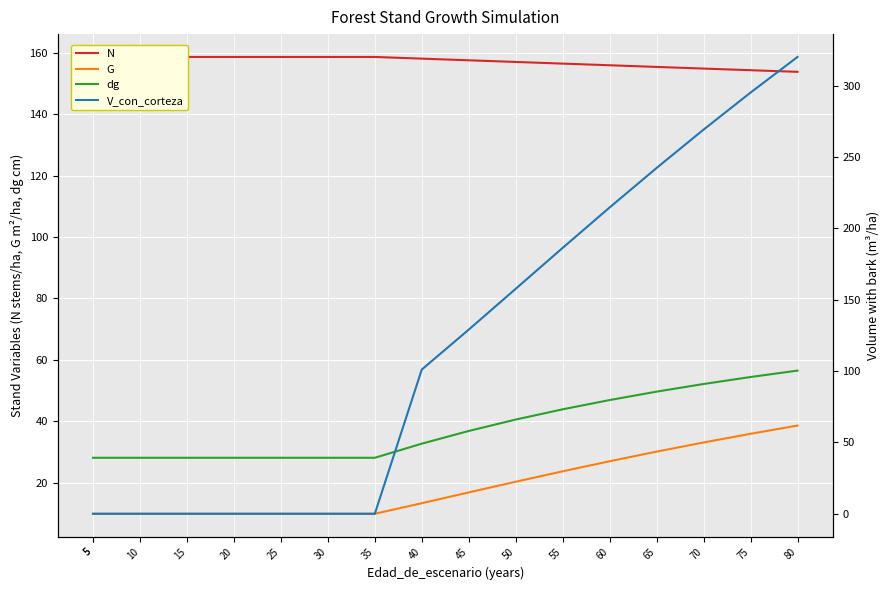

Is this an area chart (filled region under the line)?

No